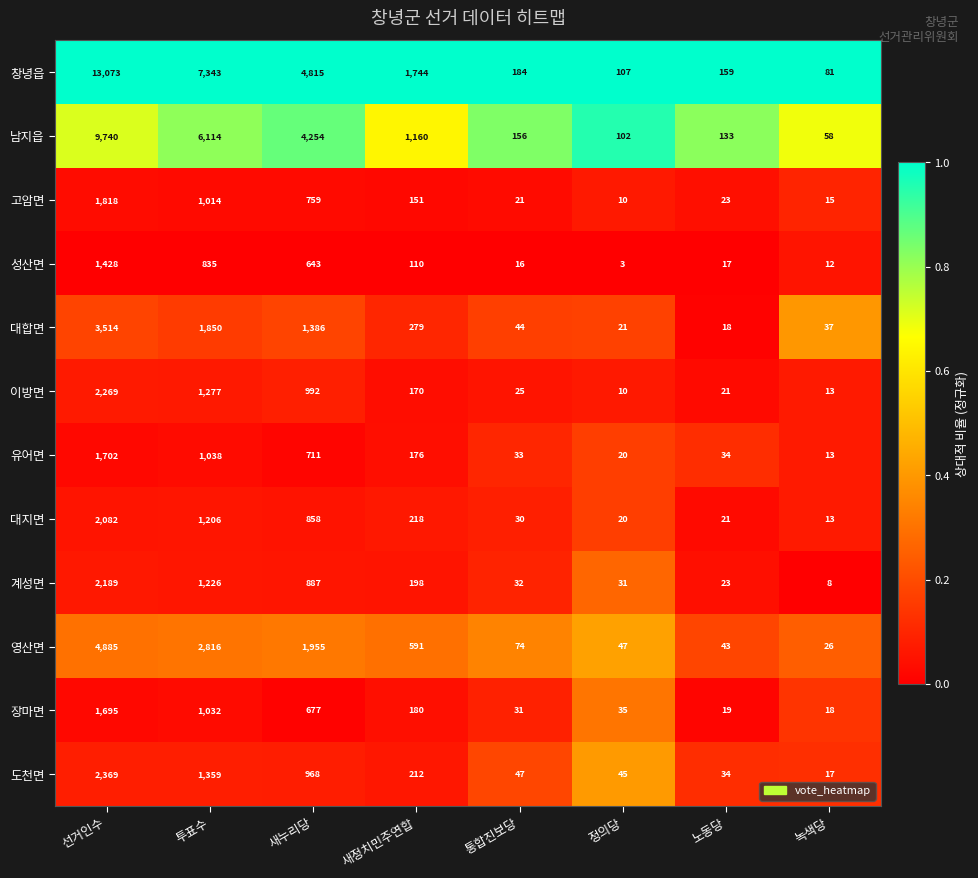

Rank the series at 선거인수 from lowest to highest value.

성산면, 장마면, 유어면, 고암면, 대지면, 계성면, 이방면, 도천면, 대합면, 영산면, 남지읍, 창녕읍